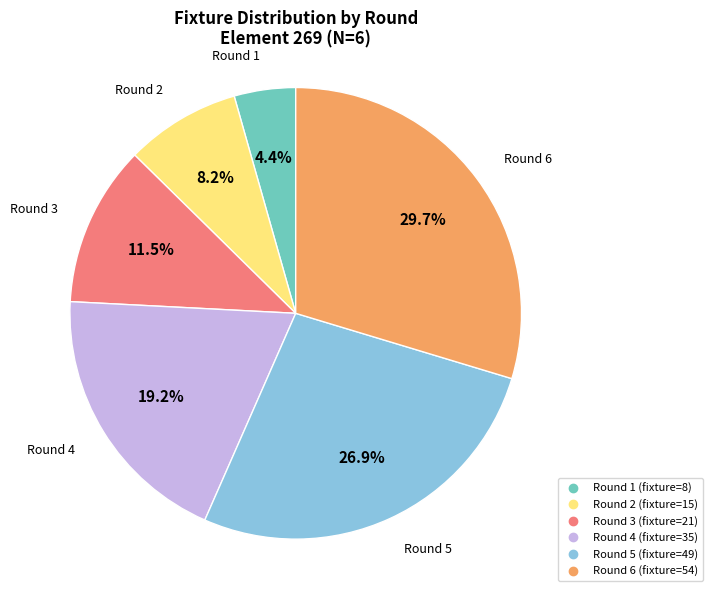

Does any single category account for the majority?

No